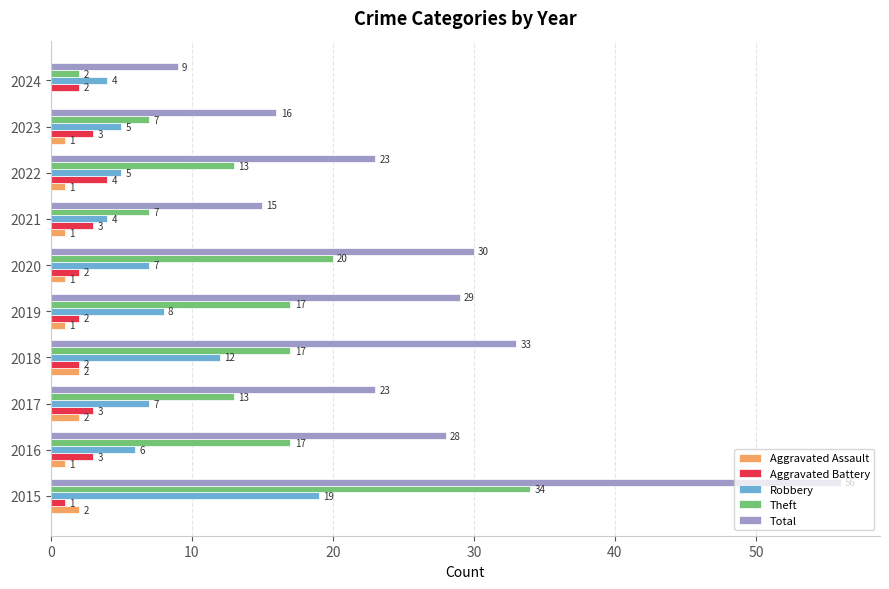

What is the sum of the Robbery values at 2017 and 2015?

26